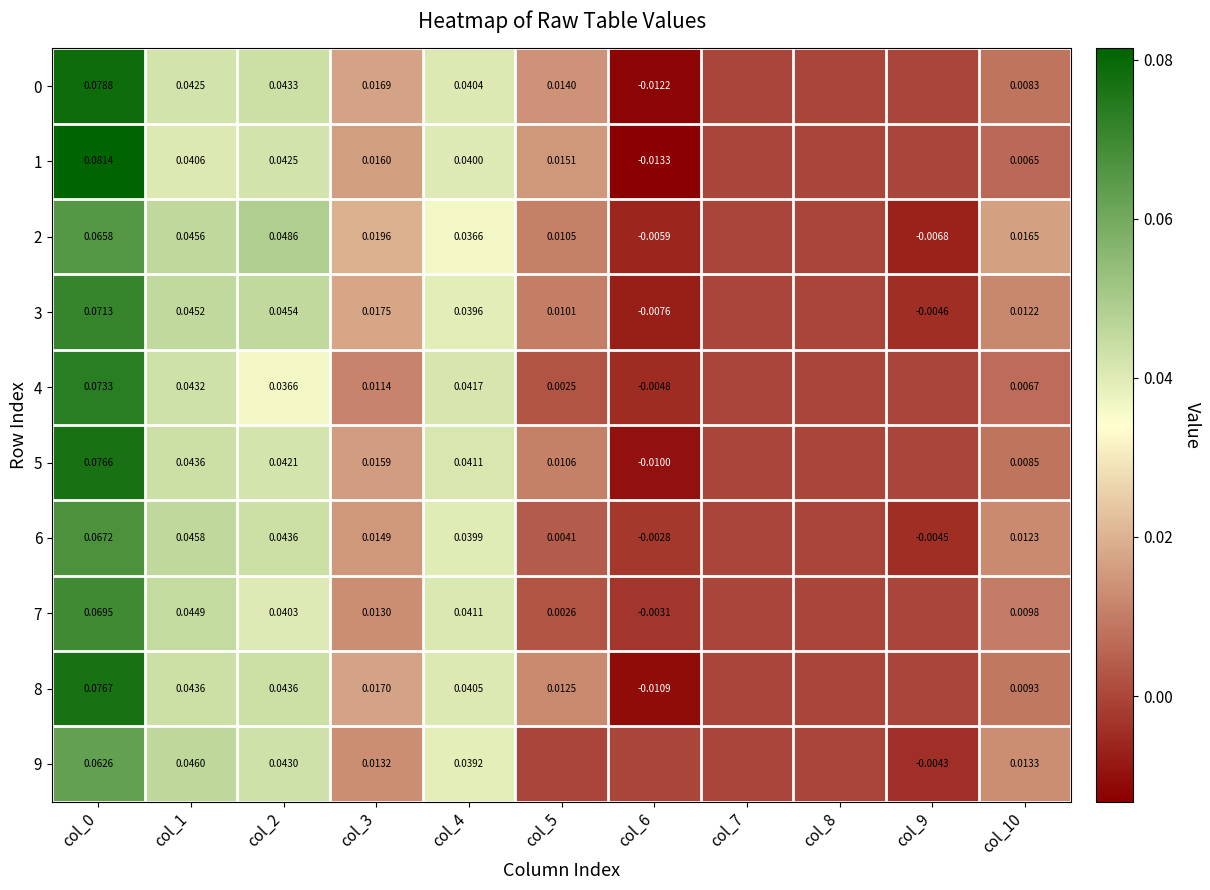

Is the value of 2 at col_4 greater than the value of 0 at col_0?

No